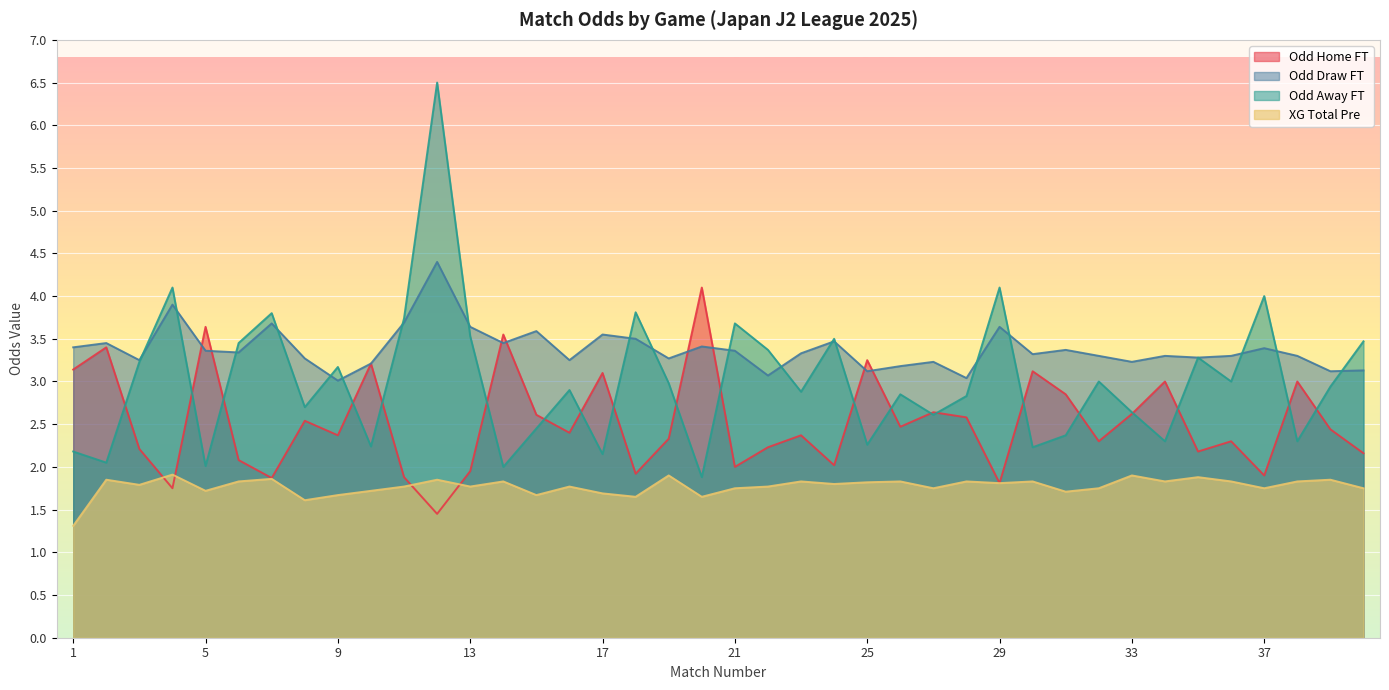

How many lines are shown in the chart?

4